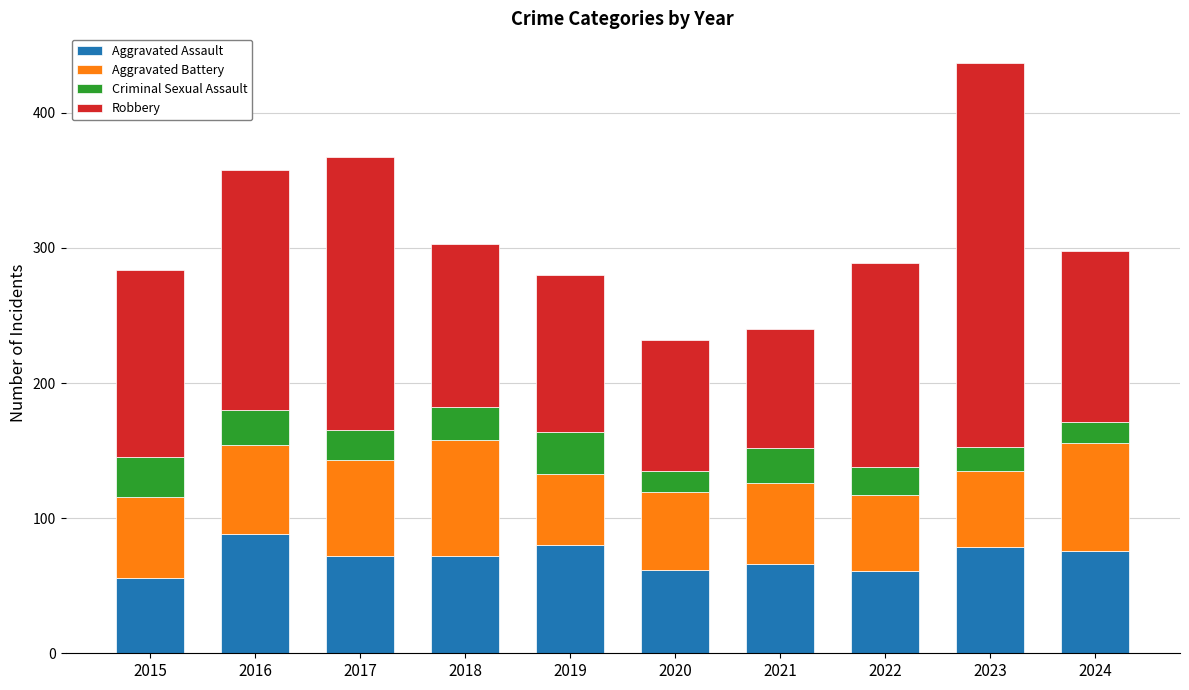

Are the bars horizontal?

No